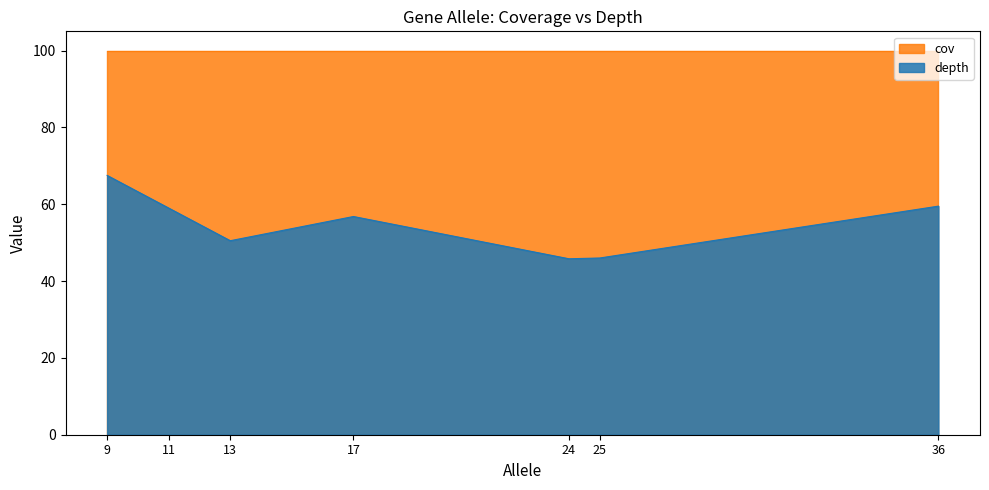

True or false: depth and cov cross at least once.

False